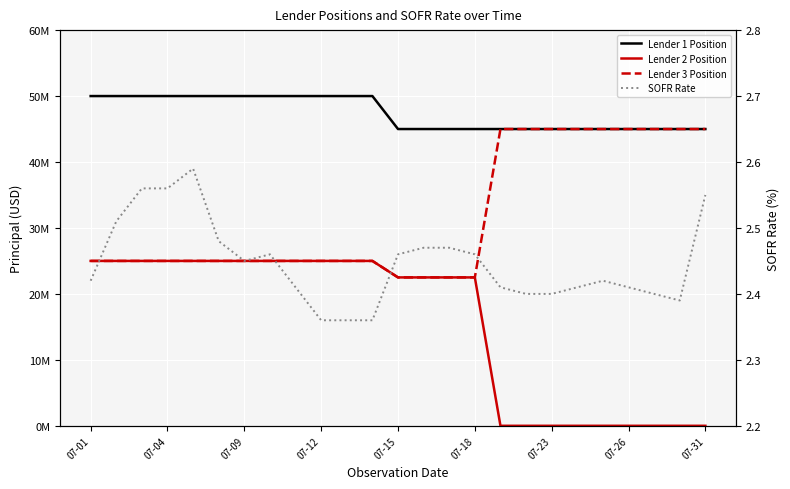

True or false: Lender 2 Position and Lender 3 Position cross at least once.

False